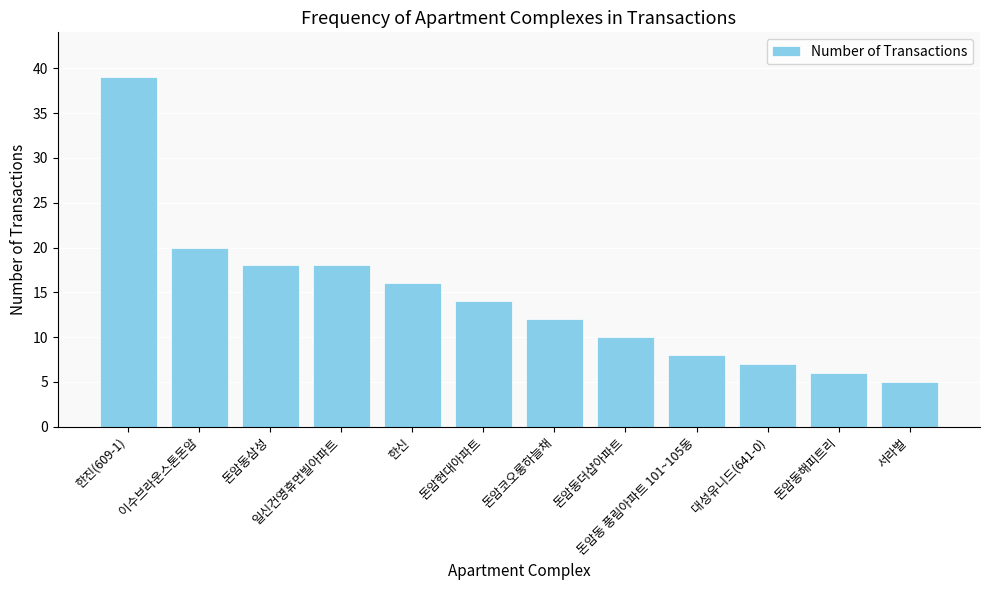

What is the value of the 9th bar from the left?

8